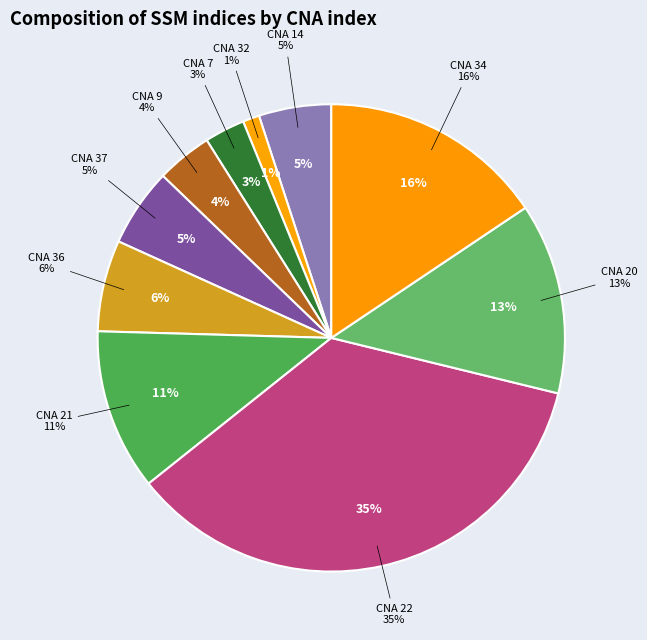

True or false: 22 accounts for 22% of the total.

False